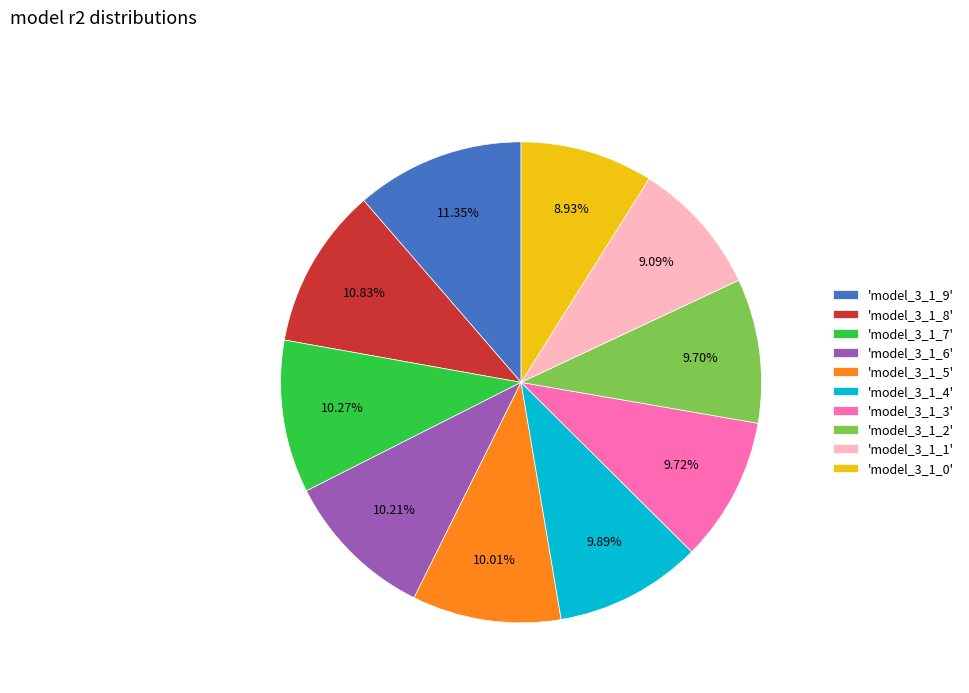

How many segments does this pie chart have?

10